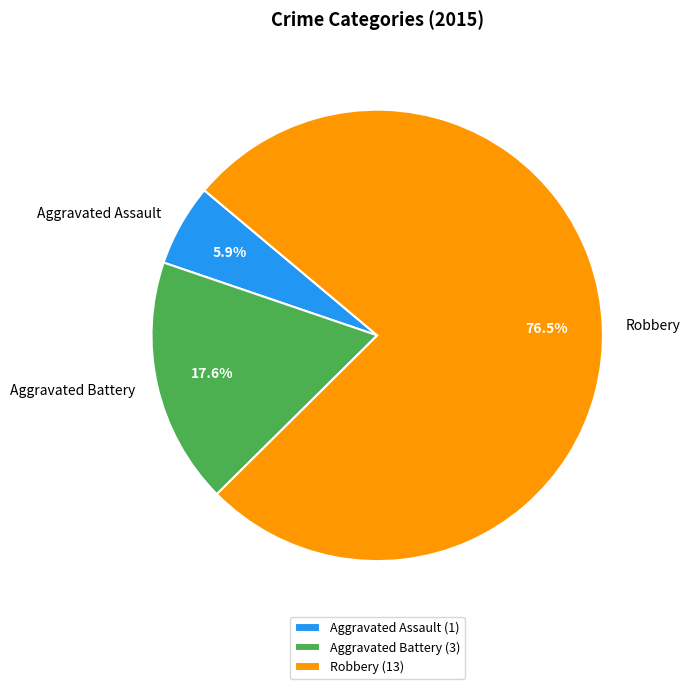

Is it true that Robbery is 85% of the pie?

False